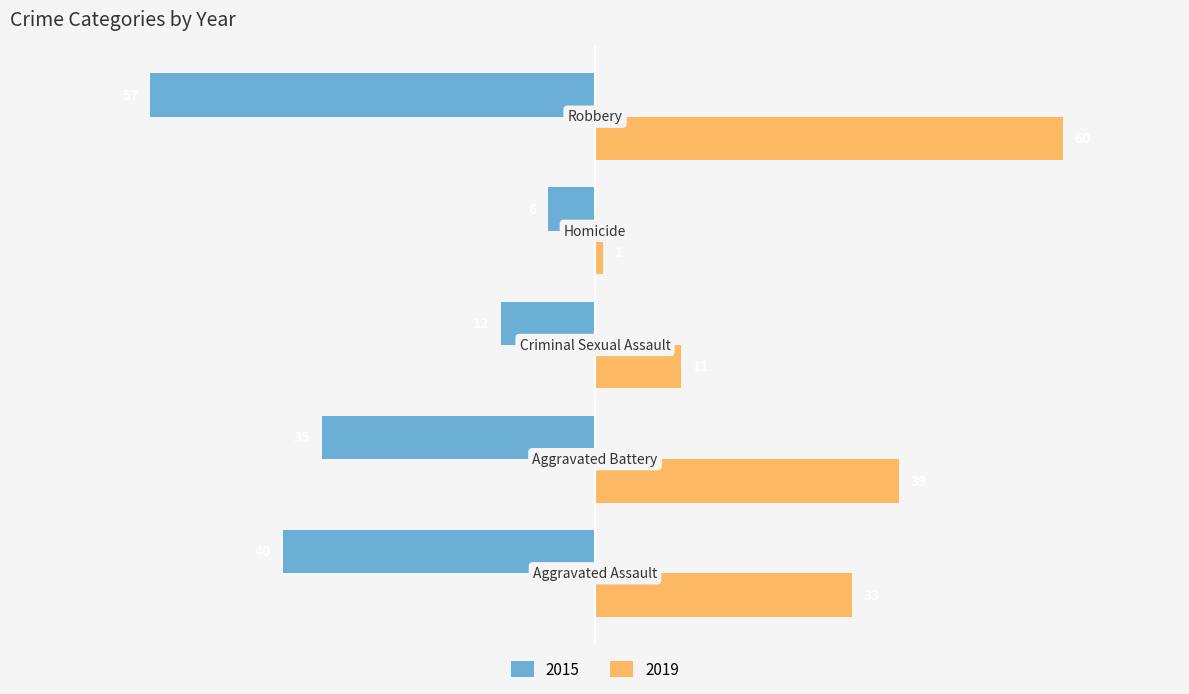

Which series has the largest total across all categories?

2019